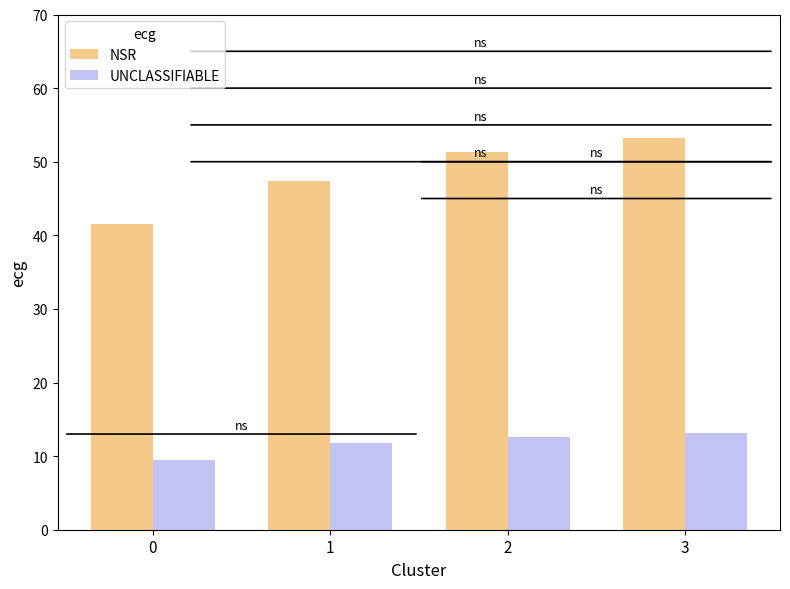

What is the difference between the second highest and second lowest values in the UNCLASSIFIABLE series?

0.9